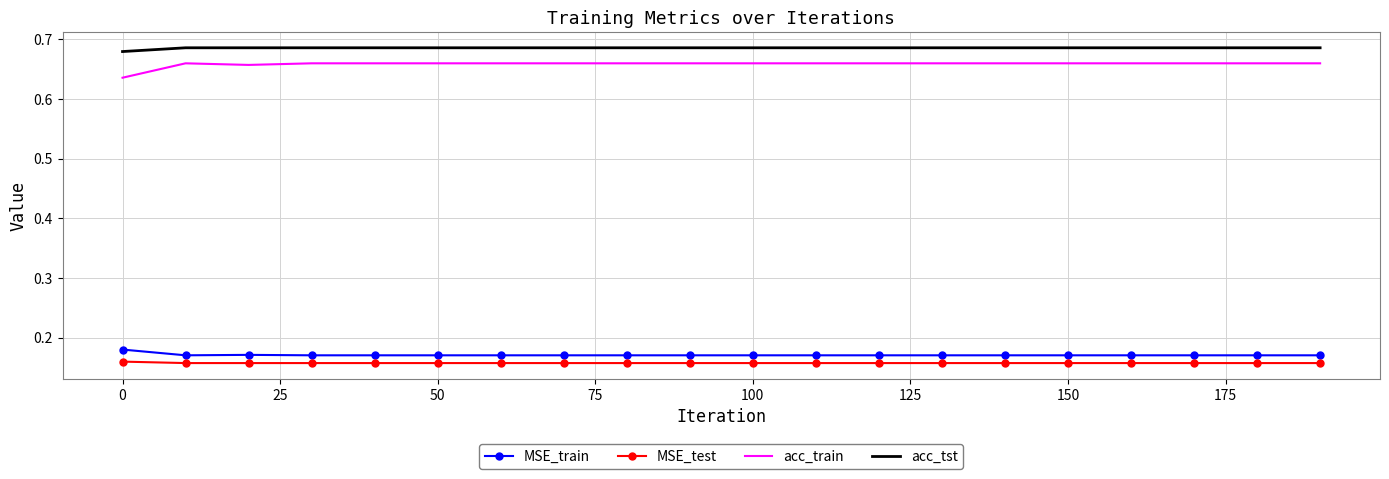

List the series in order of their peak value, lowest first.

MSE_test, MSE_train, acc_train, acc_tst